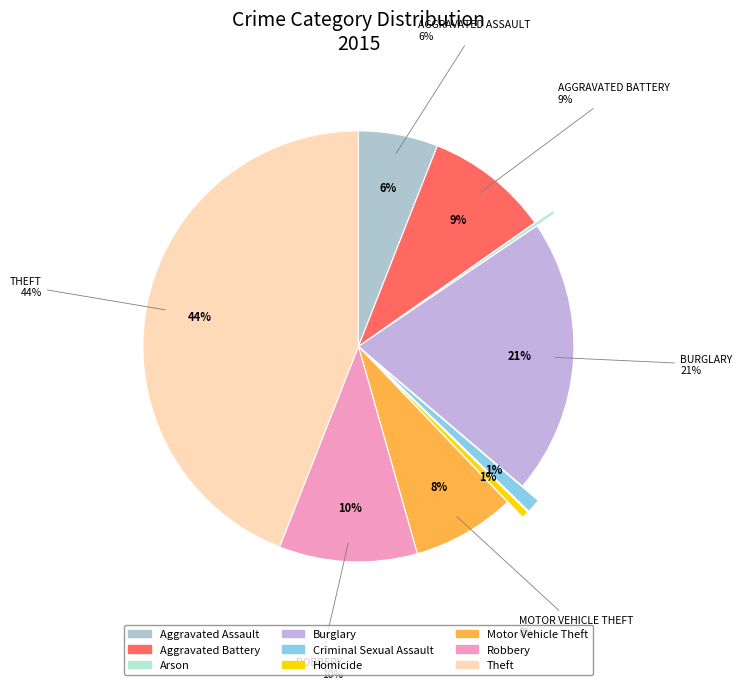

What is the largest slice in the pie chart?

Theft